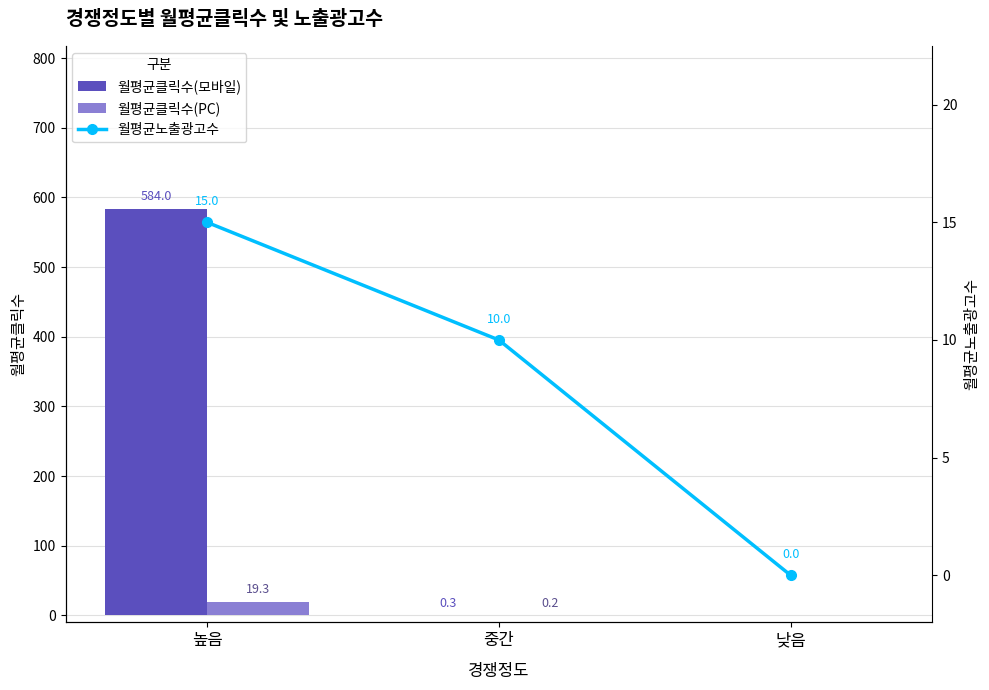

Reading left to right, transcribe all the data shown in this chart.

월평균클릭수(모바일): 584.0	0.3	0.0
월평균클릭수(PC): 19.3	0.2	0.0
월평균노출광고수: 15.0	10.0	0.0